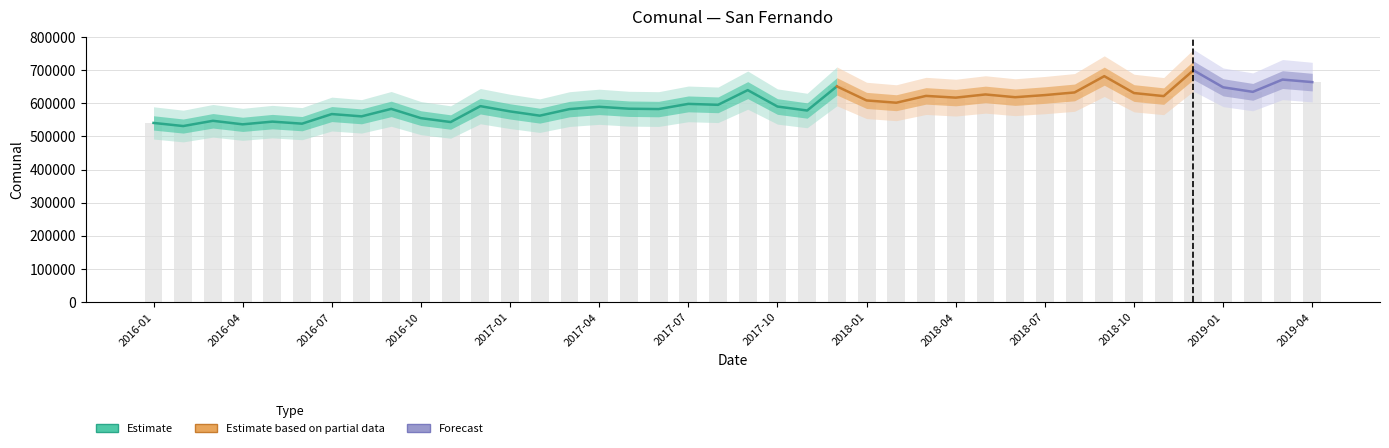

Is it true that the value at 2019-04 is 663700?

True